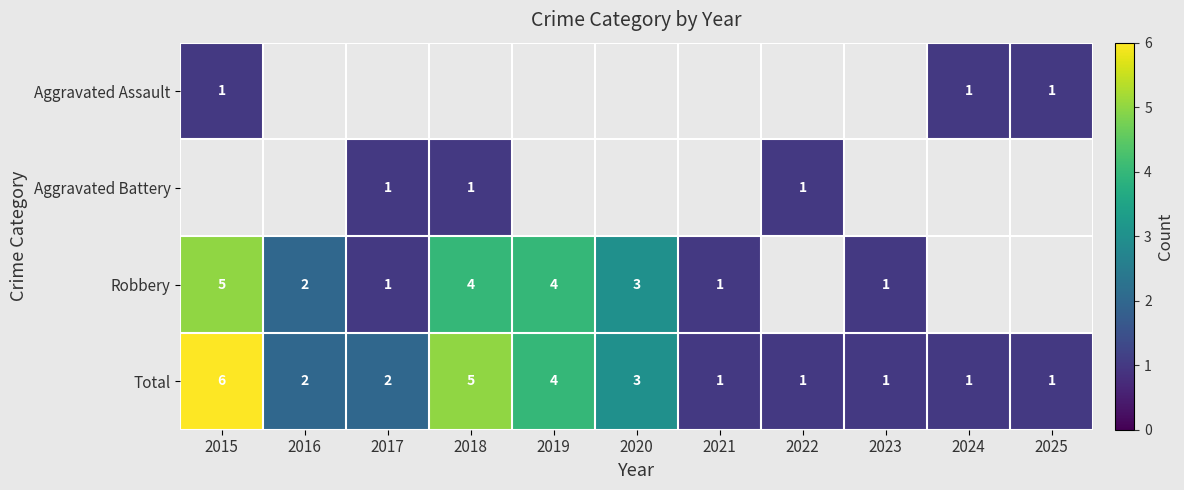

At which label does Total reach its peak?

2015